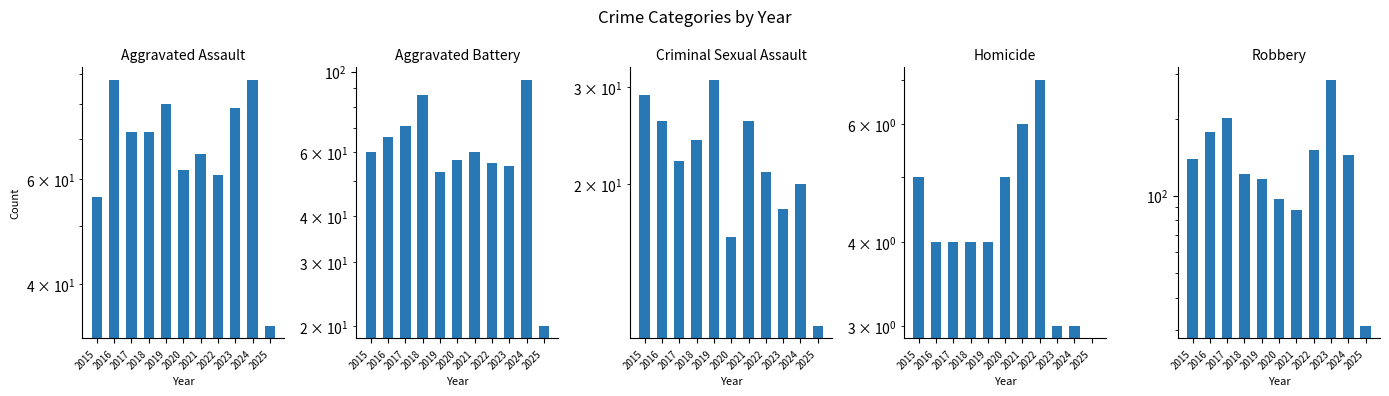

Reading left to right, extract all data points from this chart.

Aggravated Assault: 56	88	72	72	80	62	66	61	79	88	34
Aggravated Battery: 60	66	71	86	53	57	60	56	55	95	20
Criminal Sexual Assault: 29	26	22	24	31	16	26	21	18	20	11
Homicide: 5	4	4	4	4	5	6	7	3	3	0
Robbery: 139	178	202	121	116	97	88	151	284	144	31